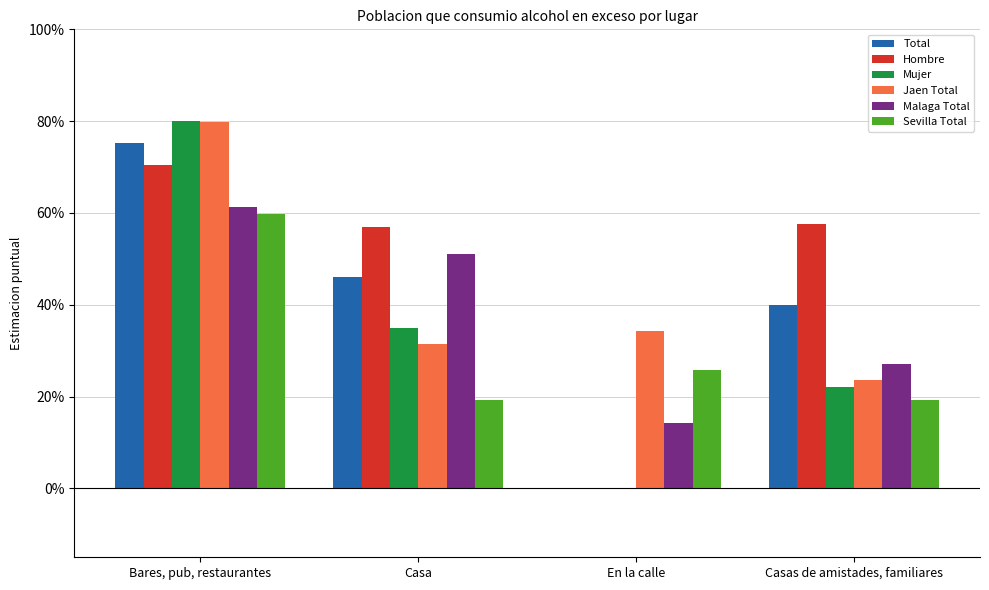

What are all the series names shown in the legend?

Total, Hombre, Mujer, Jaen Total, Malaga Total, Sevilla Total